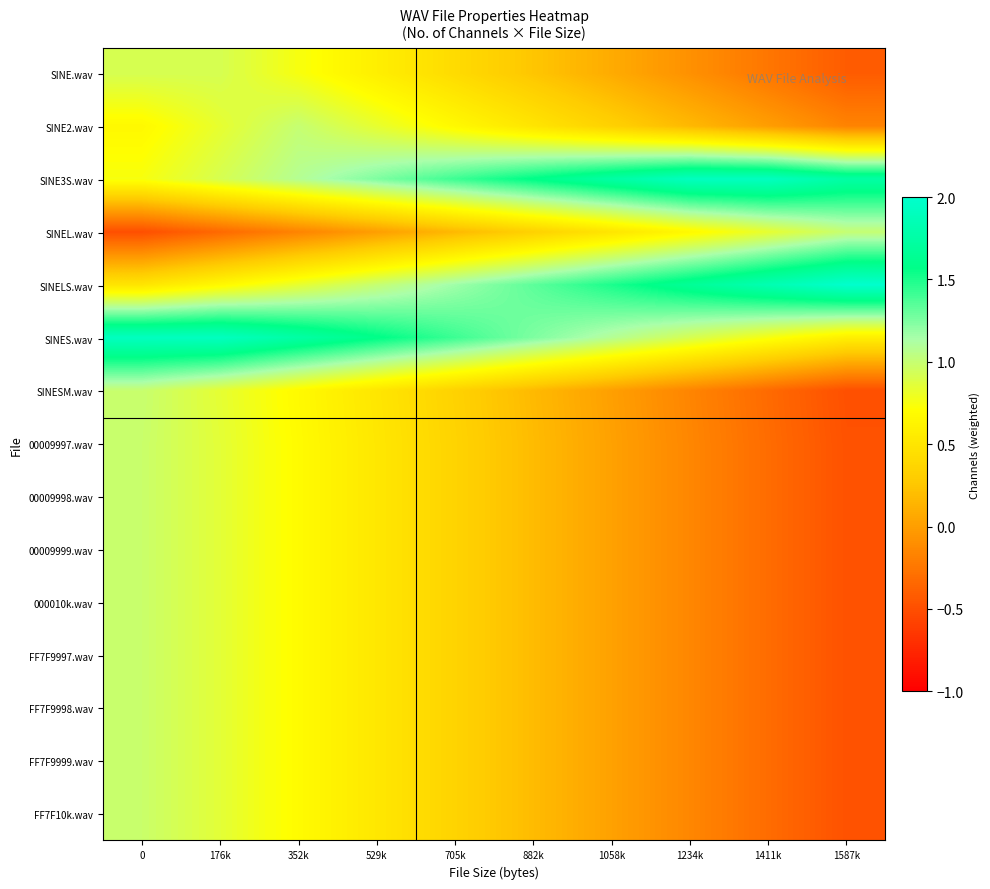

Which label corresponds to the largest value in the chart?

1587k